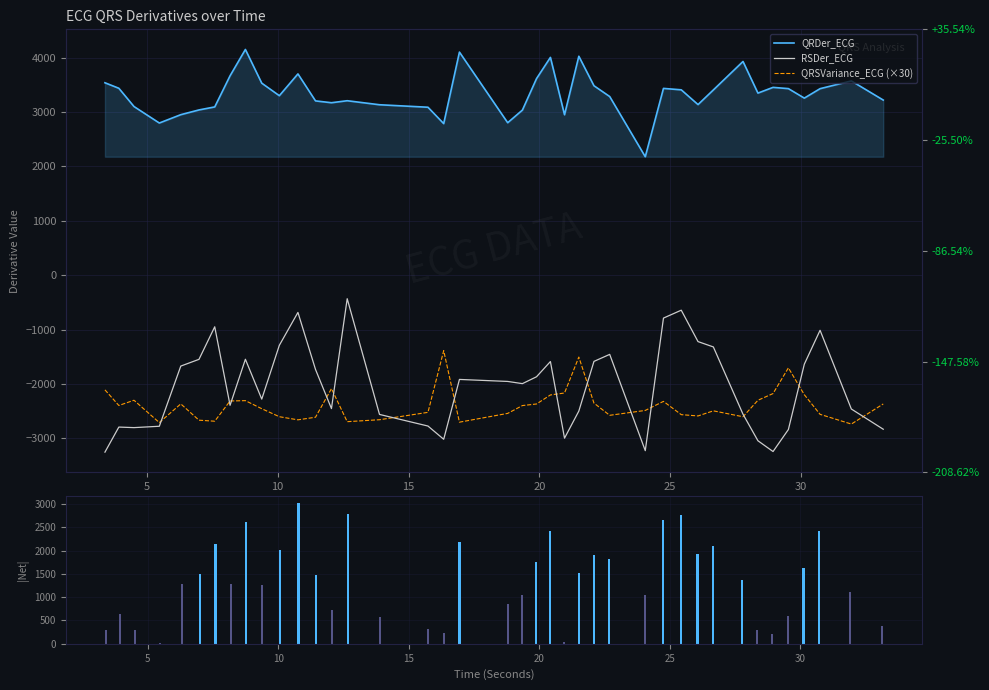

What is the average value of the |QRDer+RSDer| series?

1361.0